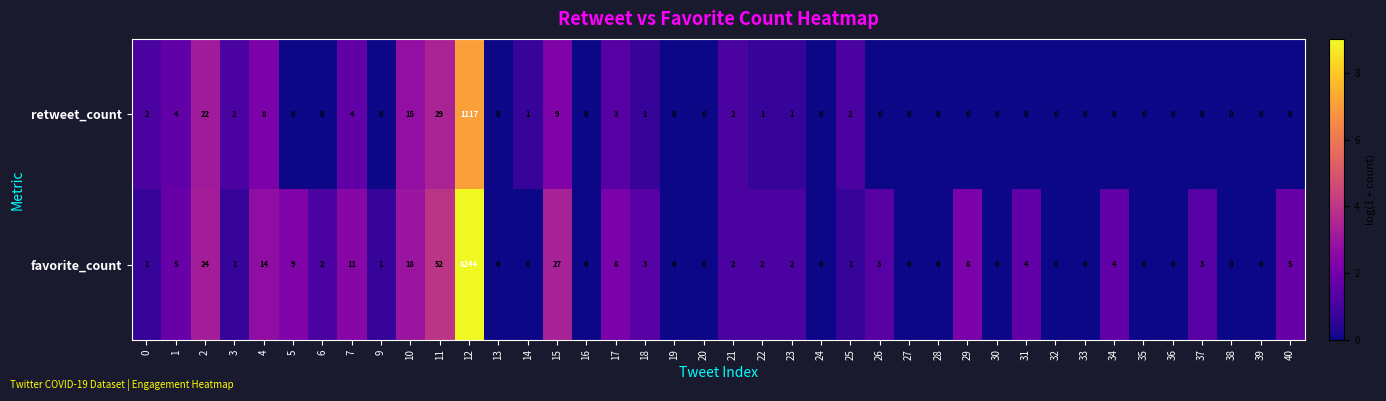

True or false: favorite_count has a value of 3 at 40.

False